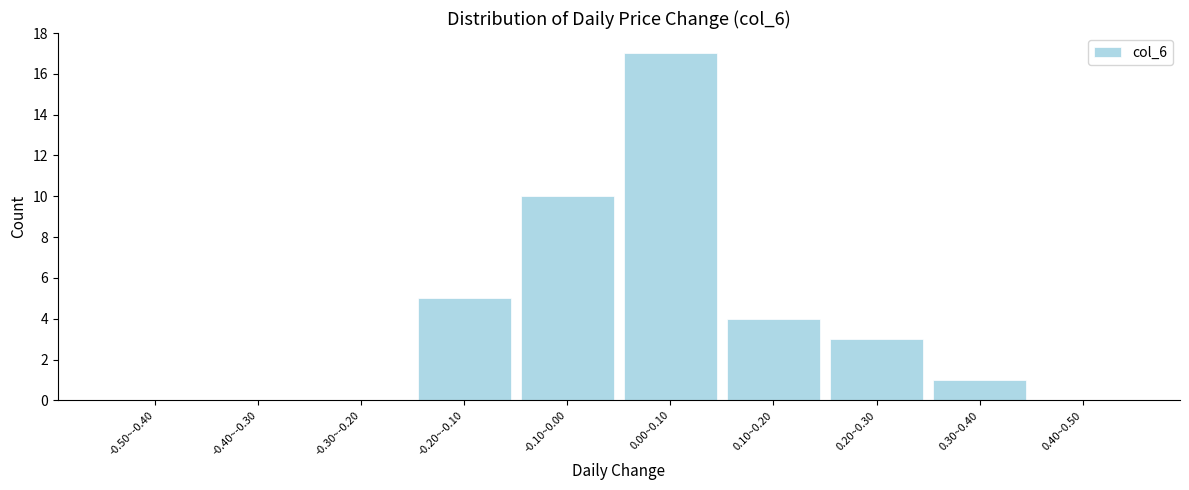

Reading right to left, list all the values displayed in this chart.

0.40~0.50=0	0.30~0.40=1	0.20~0.30=3	0.10~0.20=4	0.00~0.10=17	-0.10~0.00=10	-0.20~-0.10=5	-0.30~-0.20=0	-0.40~-0.30=0	-0.50~-0.40=0